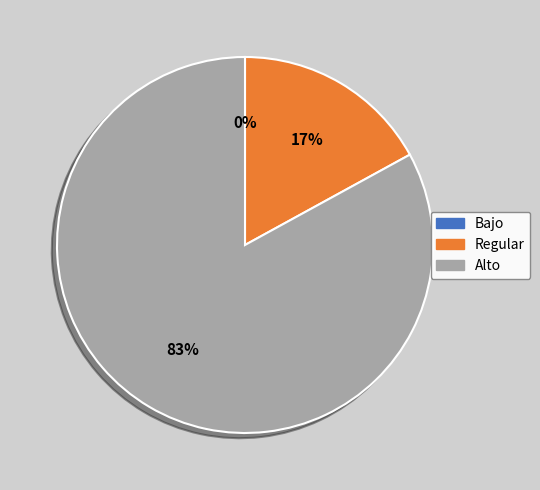

To the nearest percent, what is the difference between the largest and smallest slice percentages?

83%